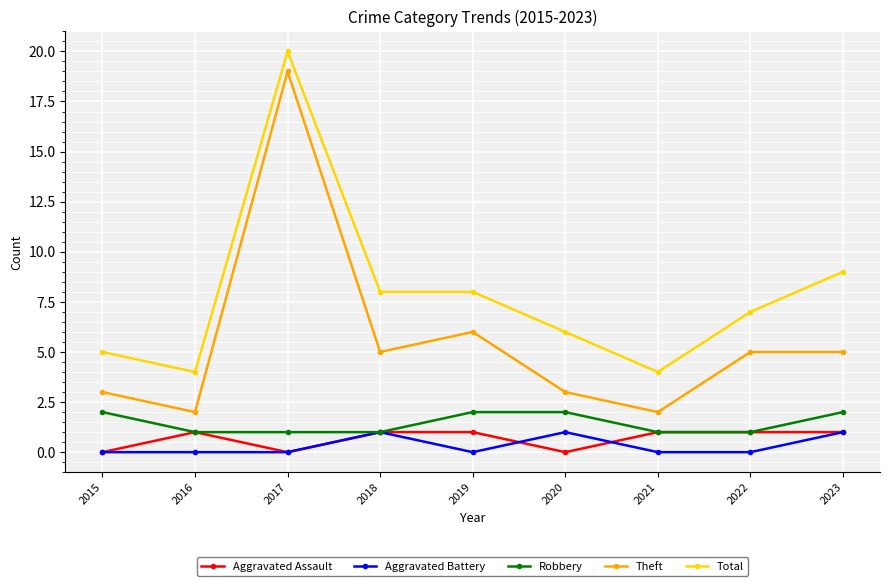

Does the chart display data point markers on the line(s)?

Yes